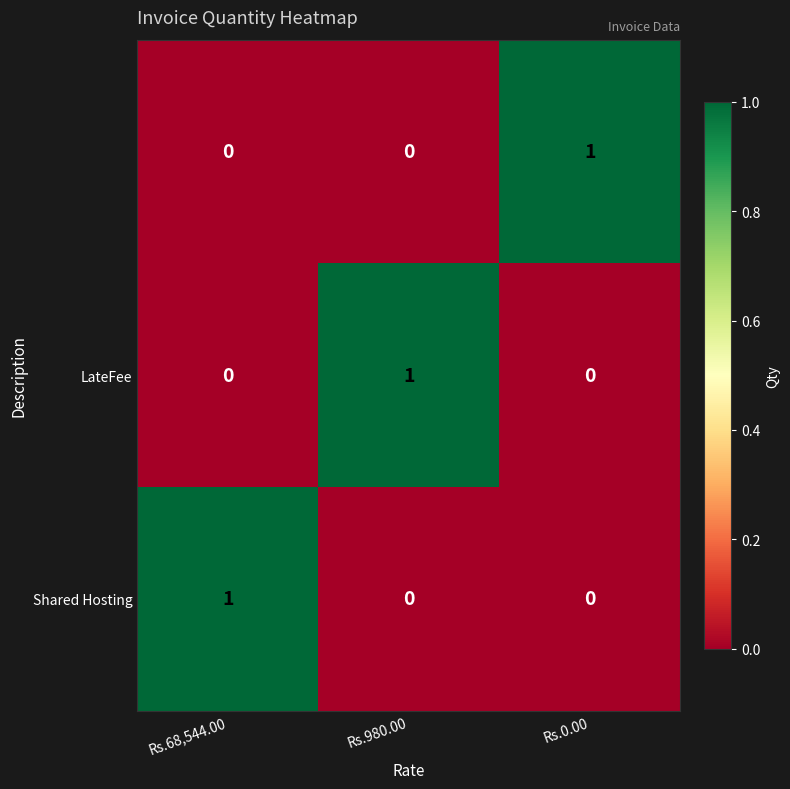

At which category is the sum across all series the highest?

Rs.68,544.00